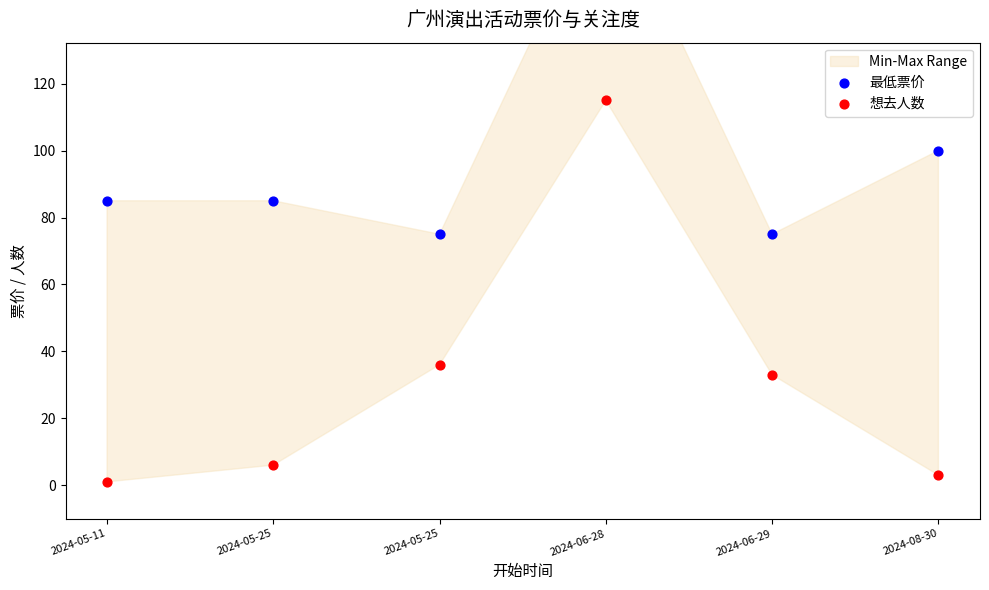

Is the value of 想去人数 at 2024-05-11 greater than the value of 最低票价 at 2024-06-28?

No